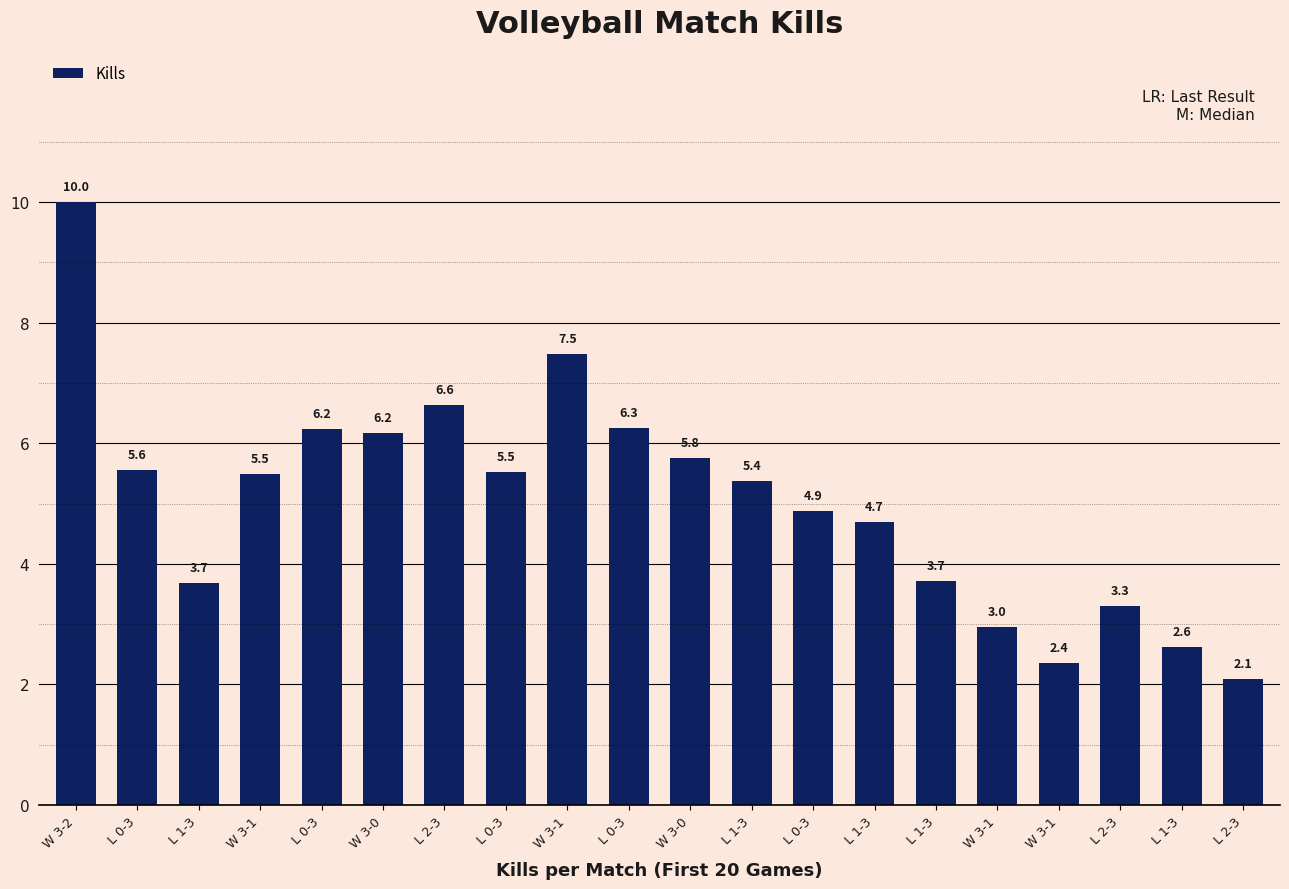

Is it true that the value at L 0-3 is 6.3?

True